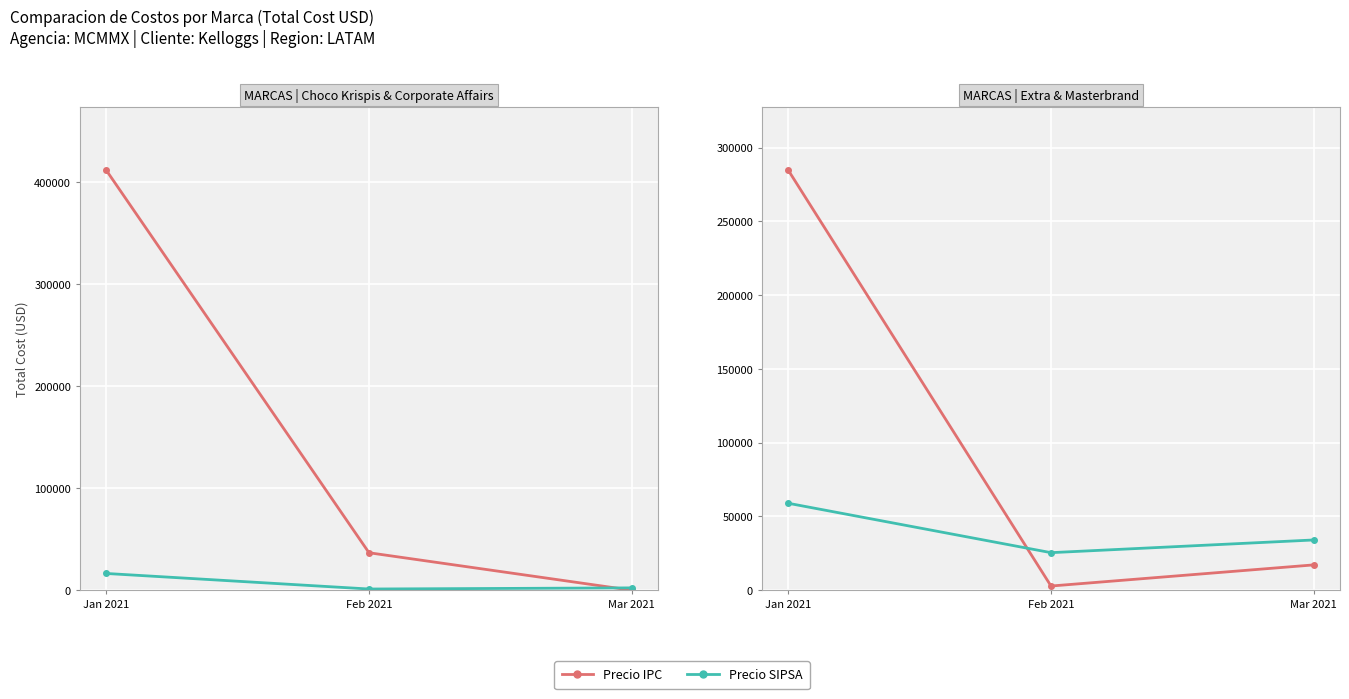

Is the value of Precio IPC at Jan 2021 greater than the value of Precio SIPSA at Jan 2021?

Yes